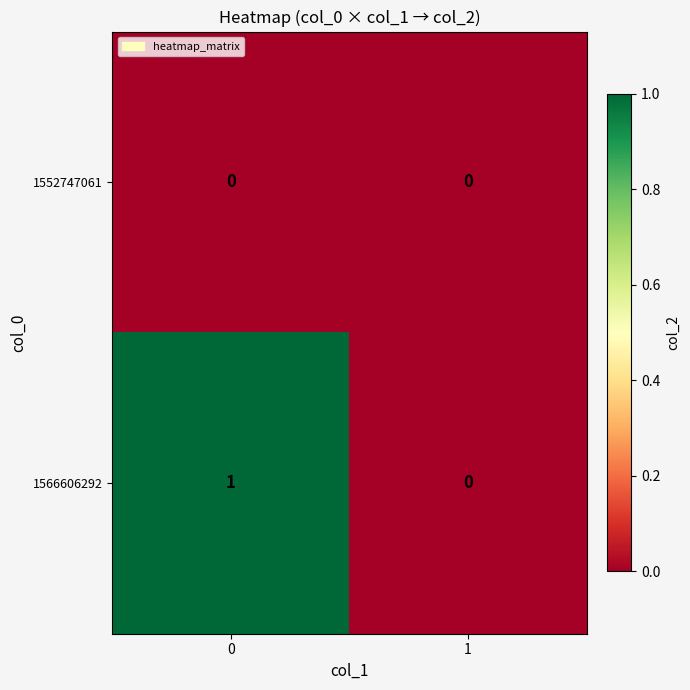

List the series in order of their peak value, highest first.

1566606292, 1552747061